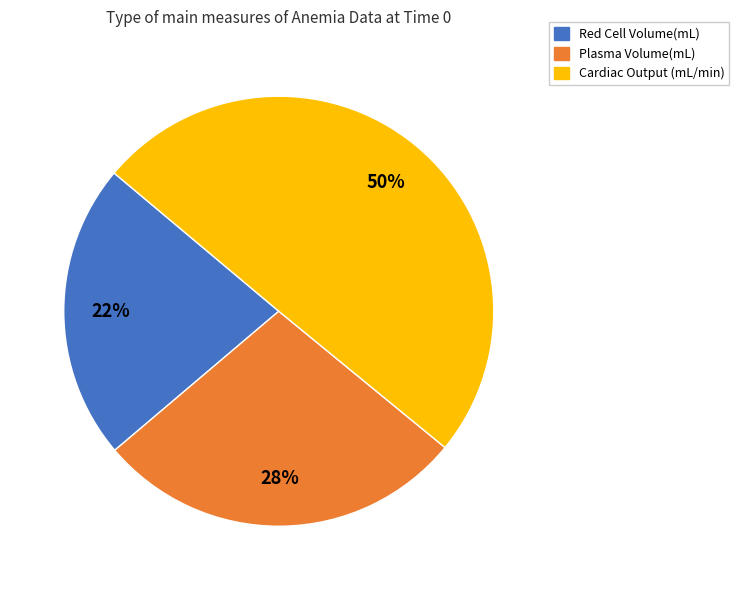

Which slice is the smallest?

Red Cell Volume(mL)